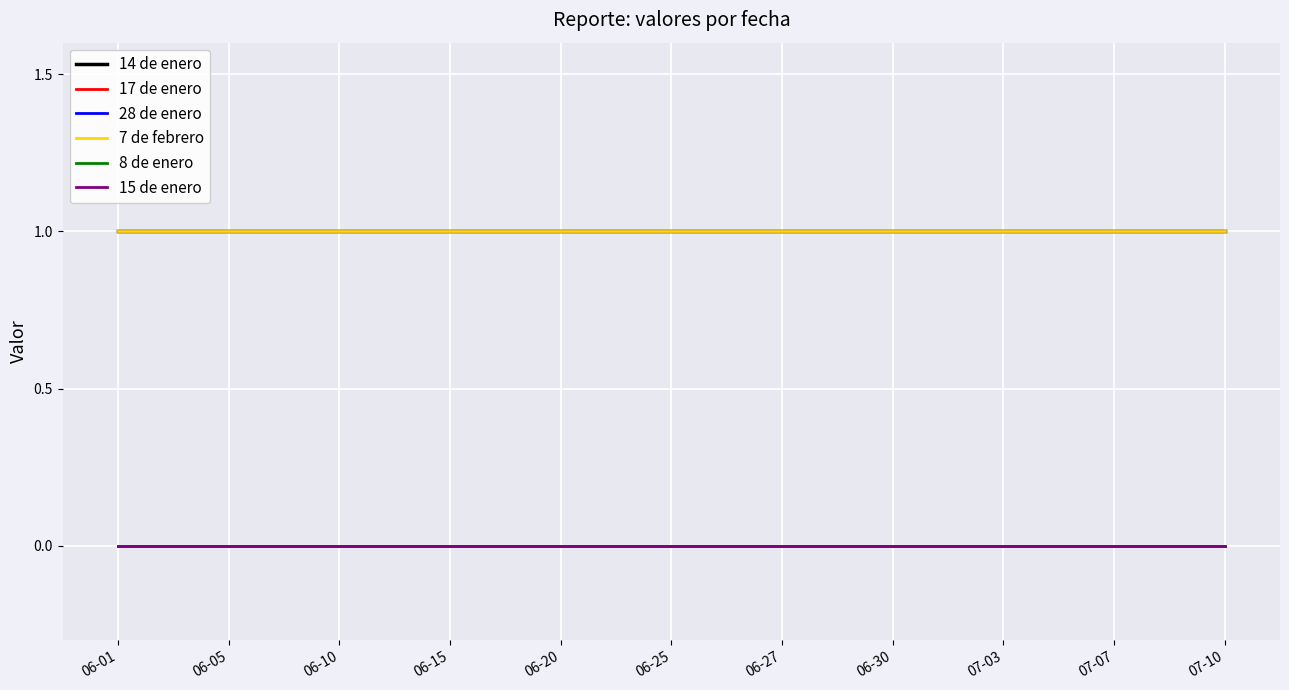

True or false: 7 de febrero and 15 de enero intersect in this chart.

False